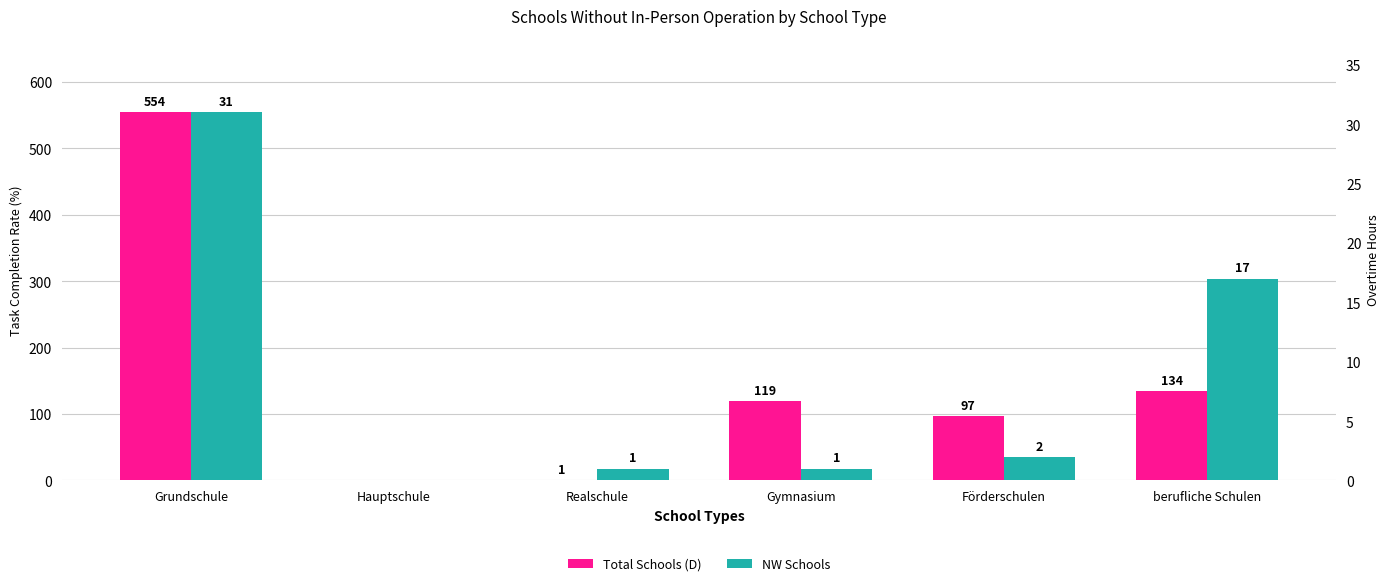

What is the sum of the Total Schools (D) values at Grundschule and berufliche Schulen?

688